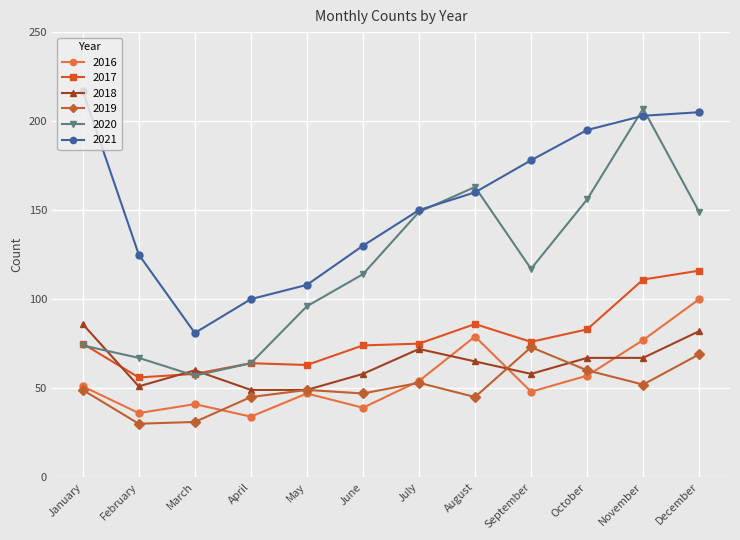

What is the lowest value of the 2018 series?

49